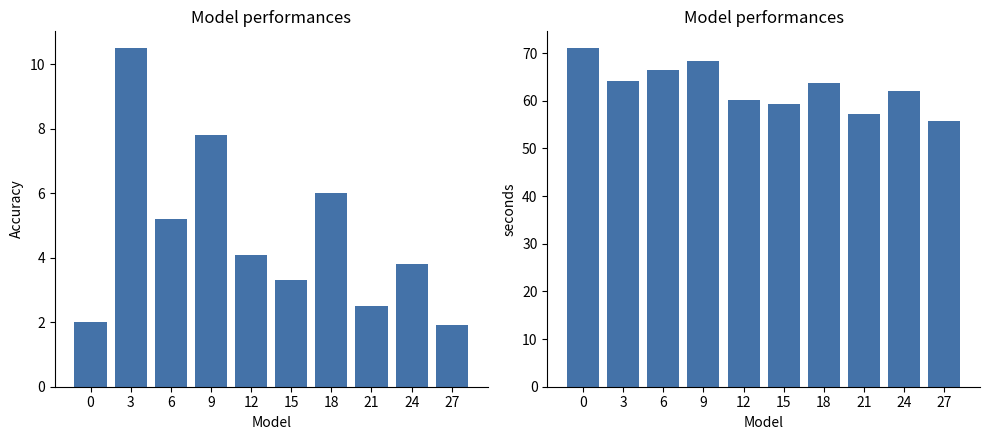

What is the difference between the maximum and minimum values in the avg_pitch series?

15.2